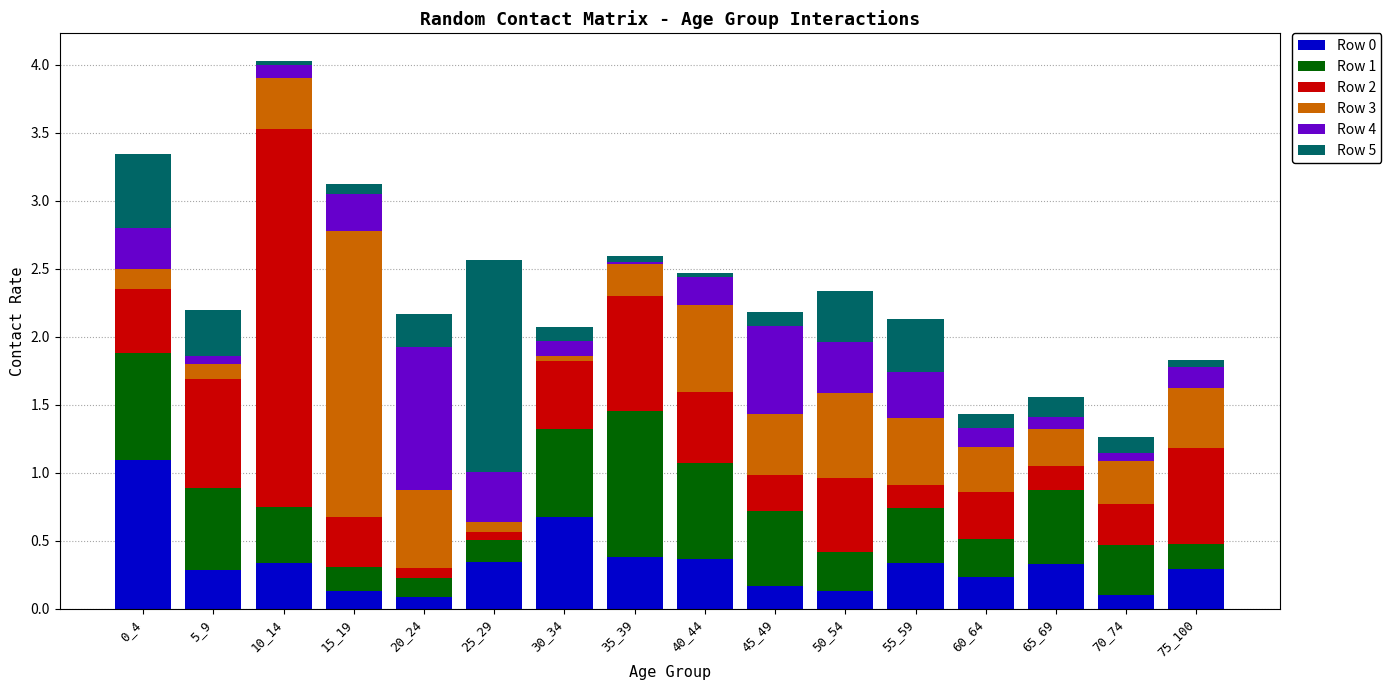

Between 70_74 and 75_100, which series saw the biggest shift?

Row 2